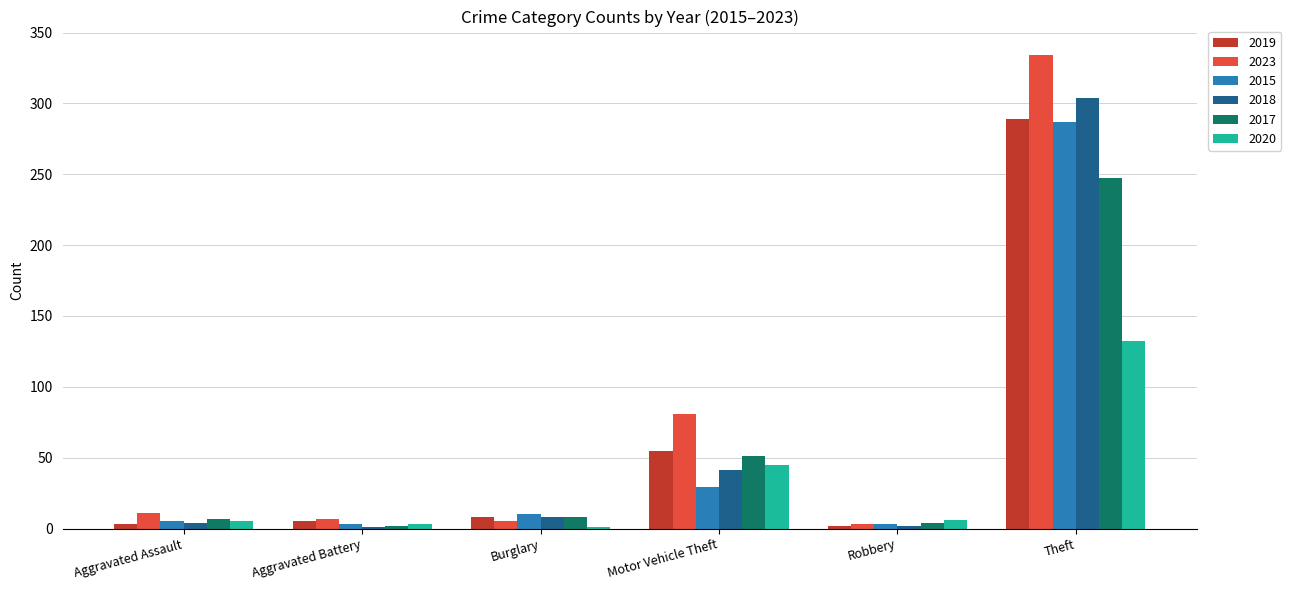

At which category does the chart reach its peak across all series?

Theft